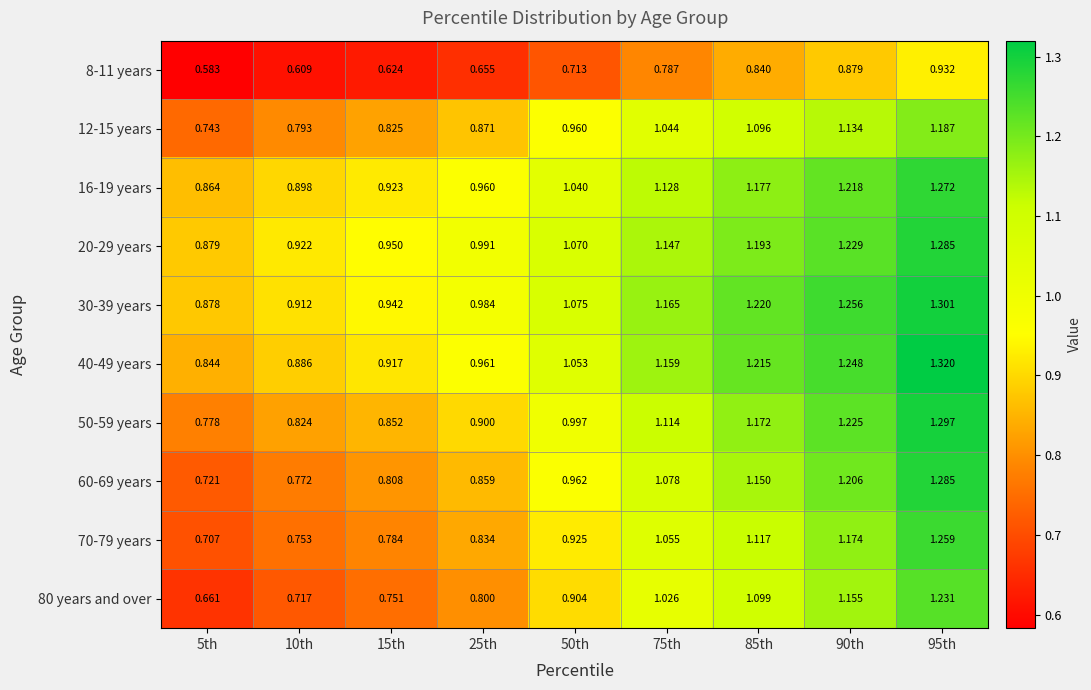

Is the value of 40-49 years at 10th greater than the value of 50-59 years at 10th?

Yes